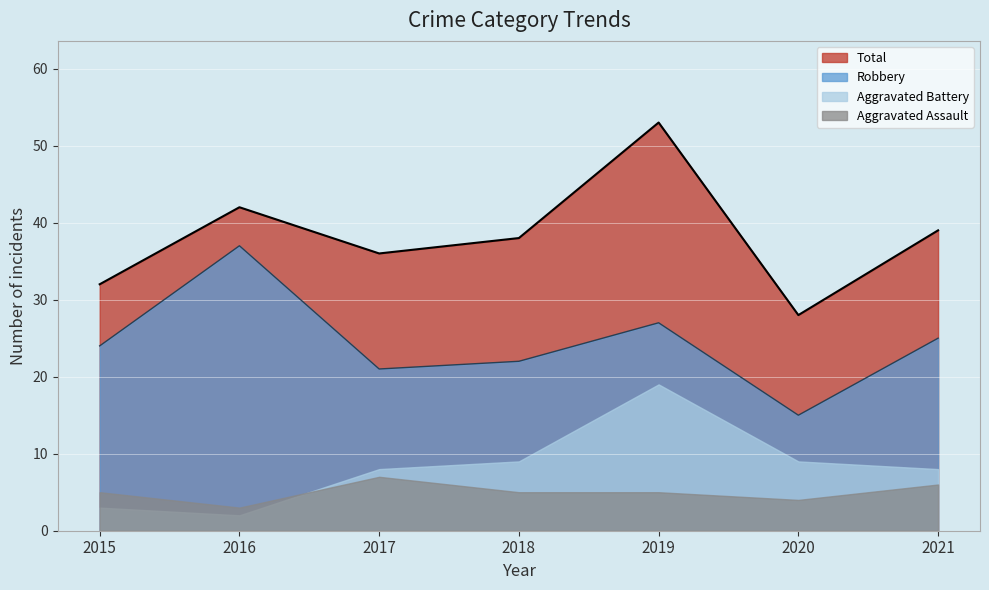

At which category is the sum across all series the highest?

2019